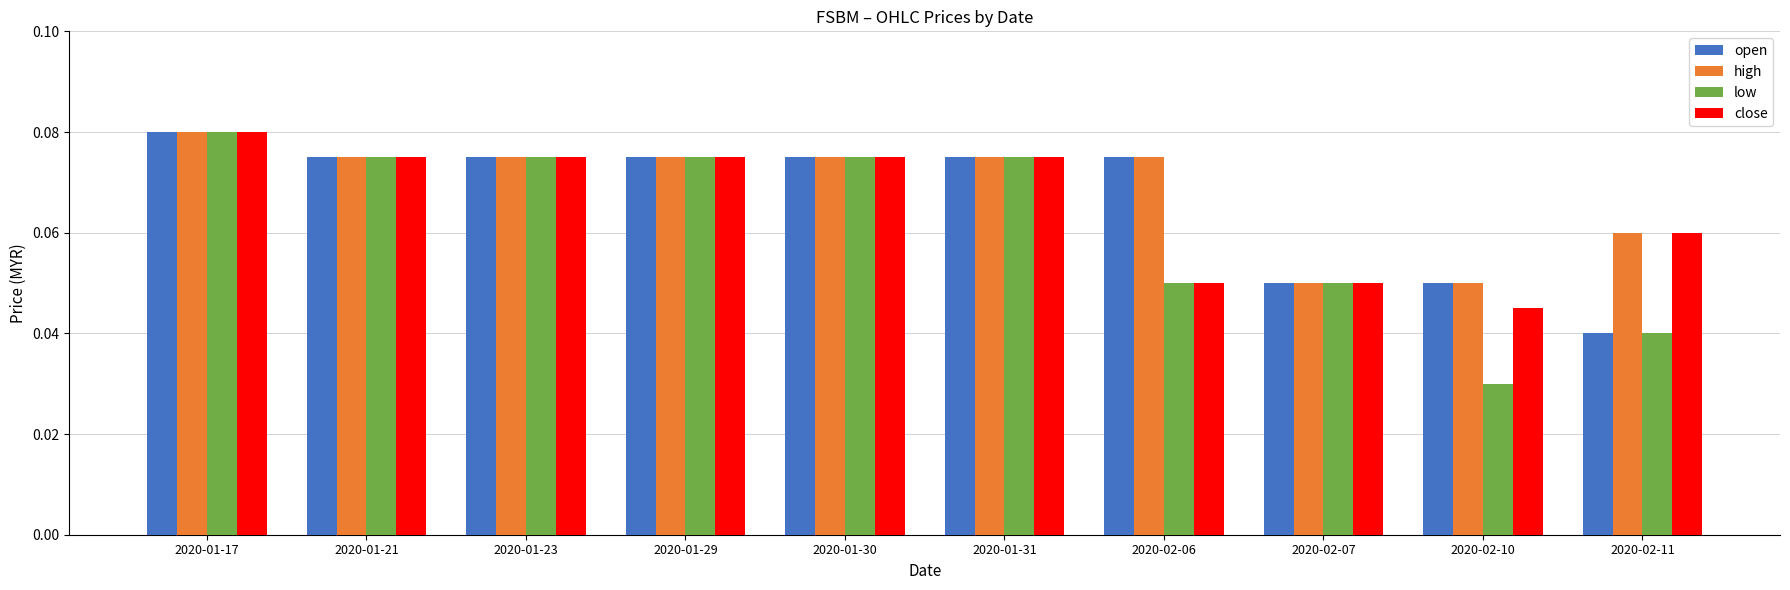

At which label is low closest to 0?

2020-02-10